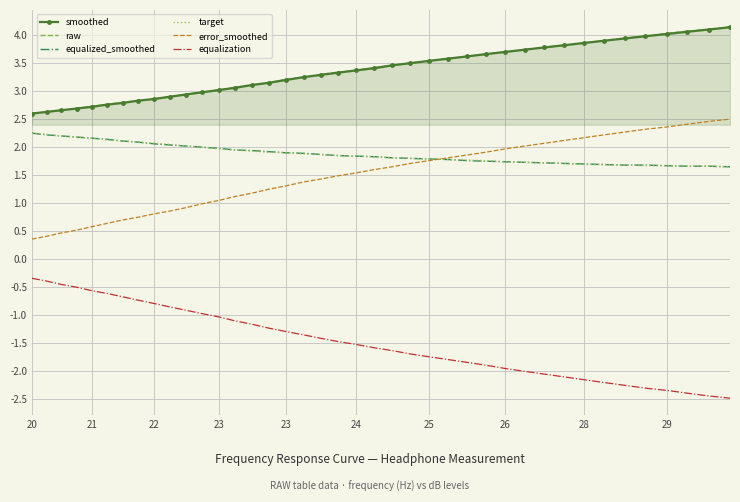

What is the smallest value displayed?

-2.5